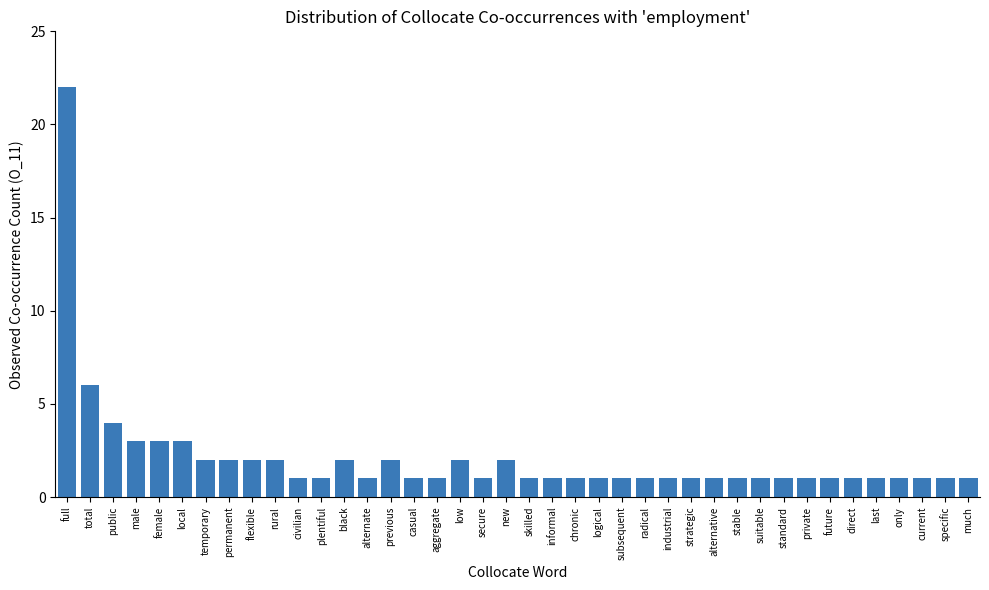

Count the number of data series in this chart.

1